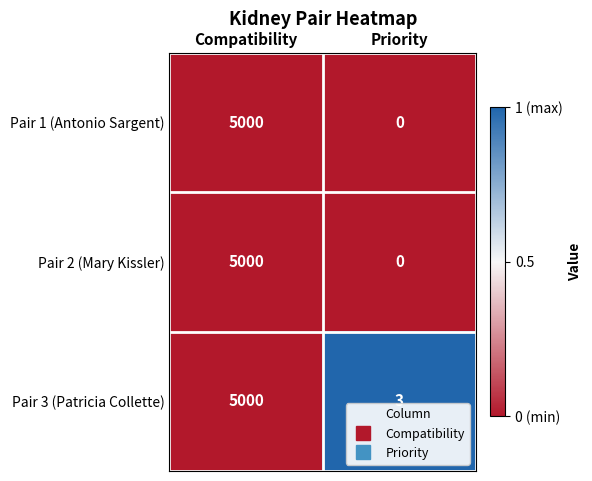

Rank the categories by Pair 3 (Patricia Collette) value from lowest to highest.

Priority, Compatibility